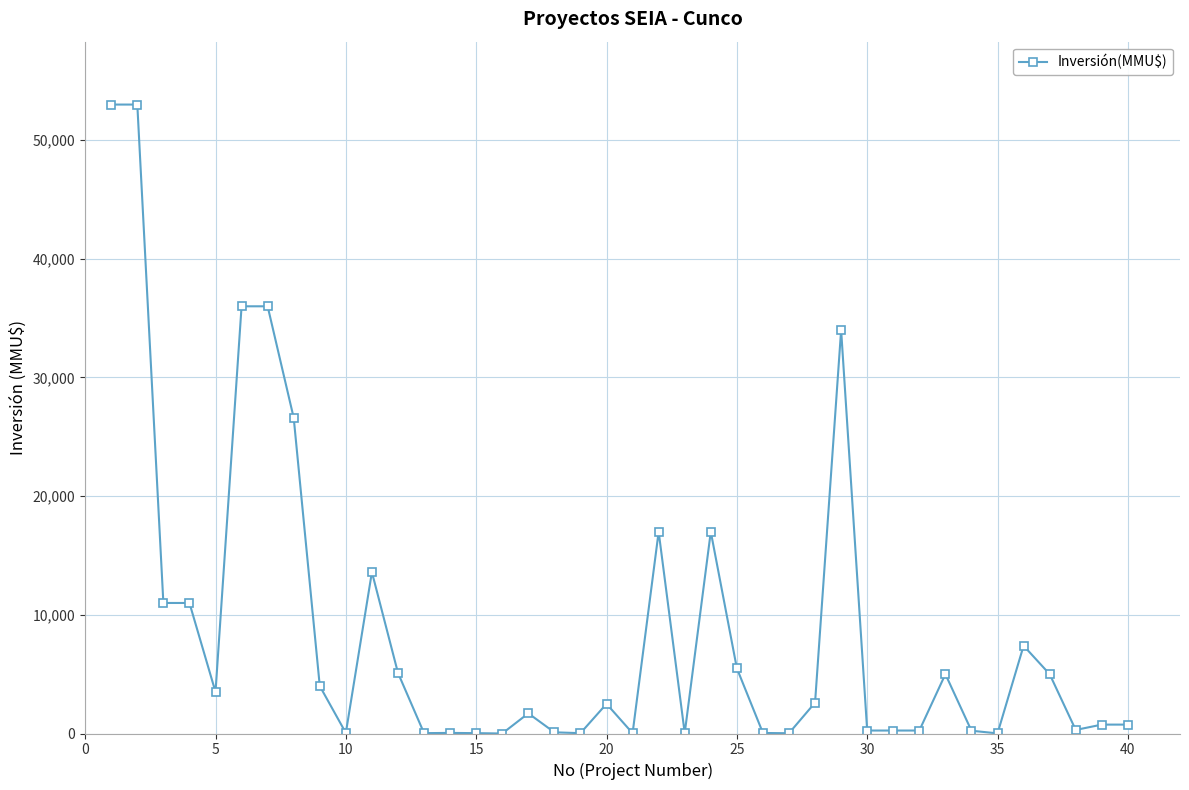

True or false: the data has more than 0 interior local peaks.

True